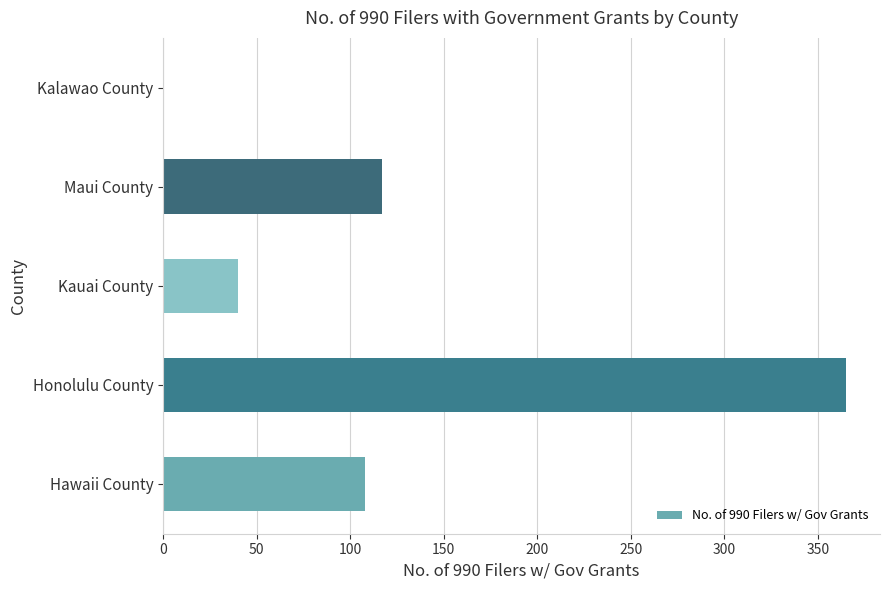

Which has a higher value, Kalawao County or Kauai County?

Kauai County